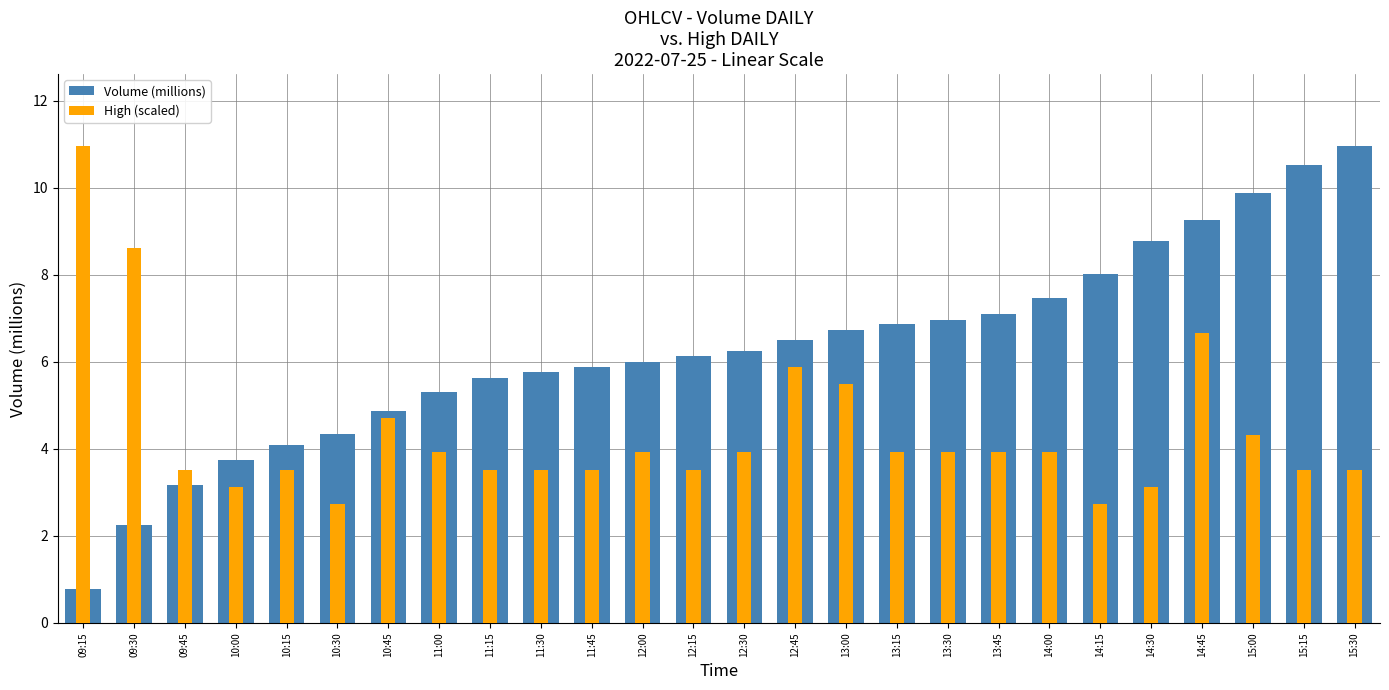

Reading left to right, transcribe all the data shown in this chart.

Volume (millions): 09:15=0.8	09:30=2.3	09:45=3.2	10:00=3.7	10:15=4.1	10:30=4.3	10:45=4.9	11:00=5.3	11:15=5.6	11:30=5.8	11:45=5.9	12:00=6.0	12:15=6.1	12:30=6.3	12:45=6.5	13:00=6.7	13:15=6.9	13:30=7.0	13:45=7.1	14:00=7.5	14:15=8.0	14:30=8.8	14:45=9.3	15:00=9.9	15:15=10.5	15:30=11.0
High (scaled): 09:15=11.0	09:30=8.6	09:45=3.5	10:00=3.1	10:15=3.5	10:30=2.7	10:45=4.7	11:00=3.9	11:15=3.5	11:30=3.5	11:45=3.5	12:00=3.9	12:15=3.5	12:30=3.9	12:45=5.9	13:00=5.5	13:15=3.9	13:30=3.9	13:45=3.9	14:00=3.9	14:15=2.7	14:30=3.1	14:45=6.7	15:00=4.3	15:15=3.5	15:30=3.5